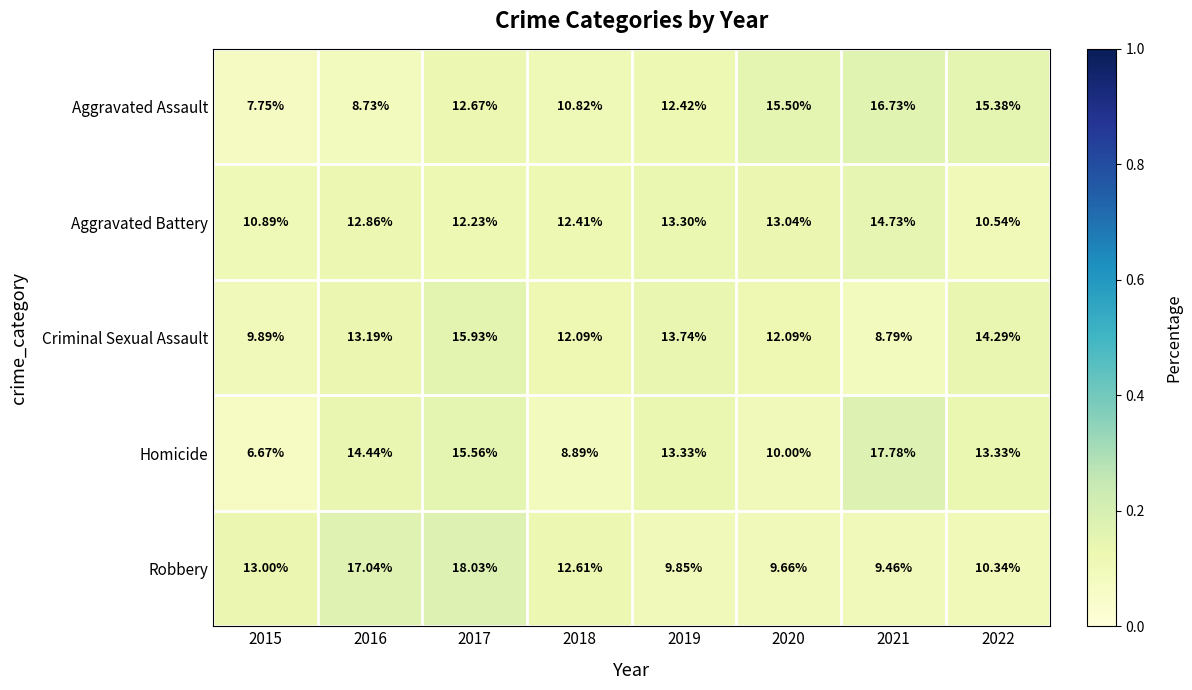

Between 2017 and 2020, which series saw the biggest shift?

Robbery